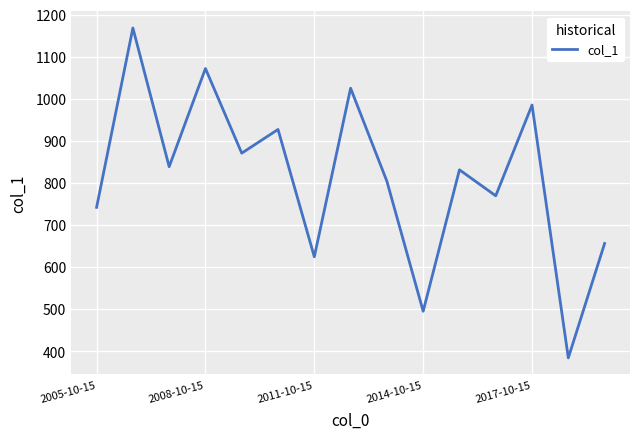

What is the maximum value shown in the chart?

1168.3